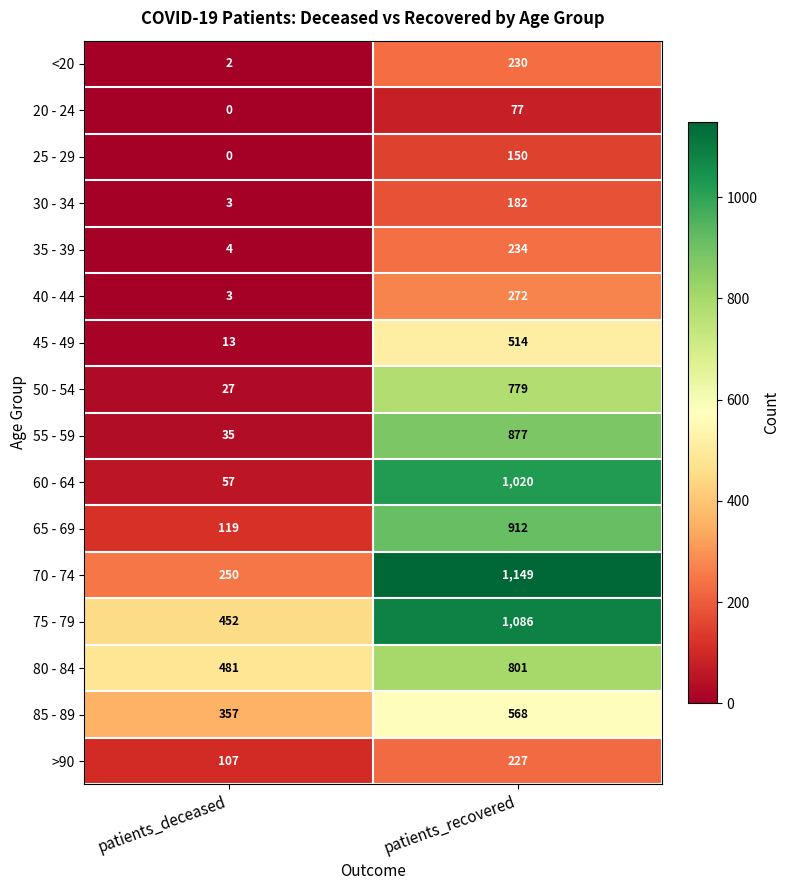

At which category does the chart reach its minimum across all series?

patients_deceased